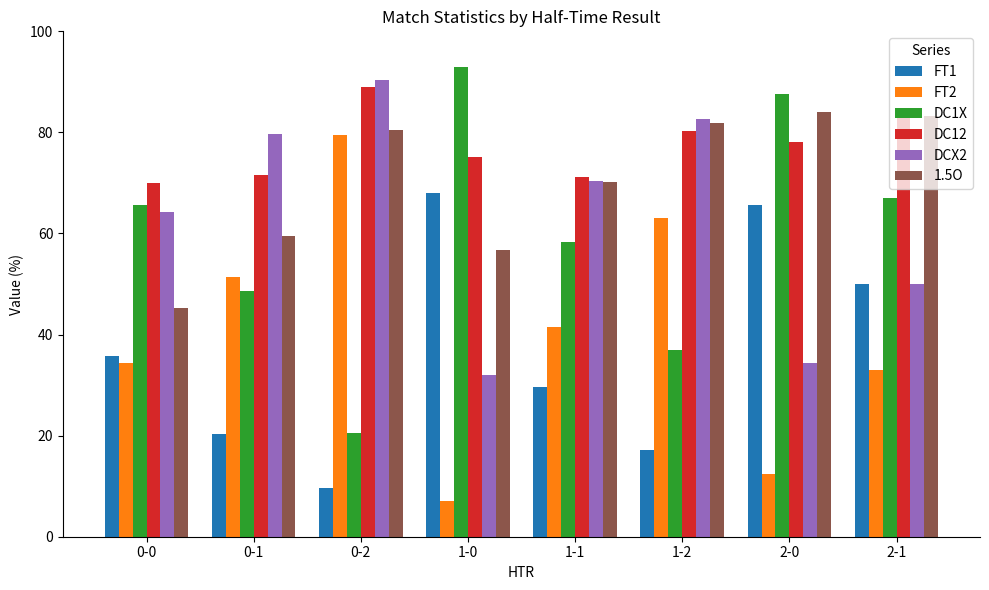

What is the spread (max minus min) of values at 1-1?

41.6